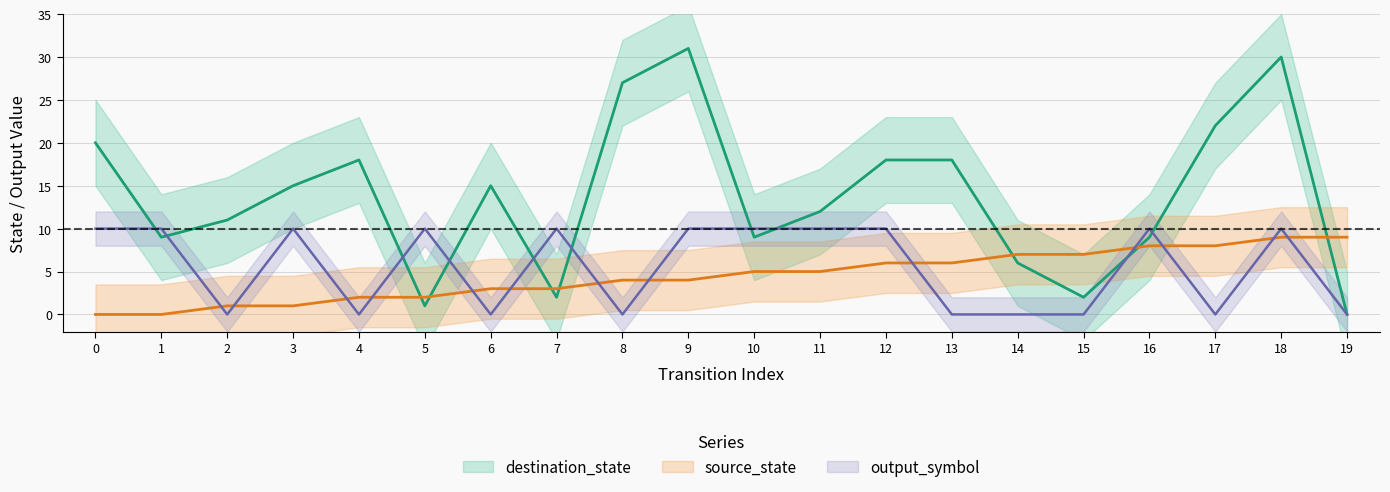

True or false: source_state has a value of 4 at 7.

False